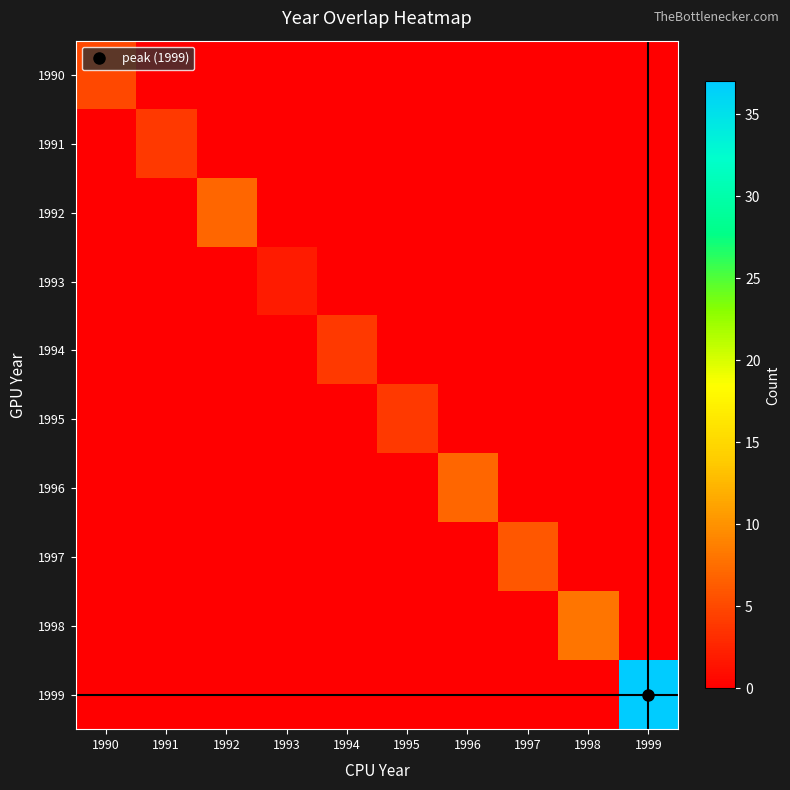

Which series has the largest total across all categories?

1999